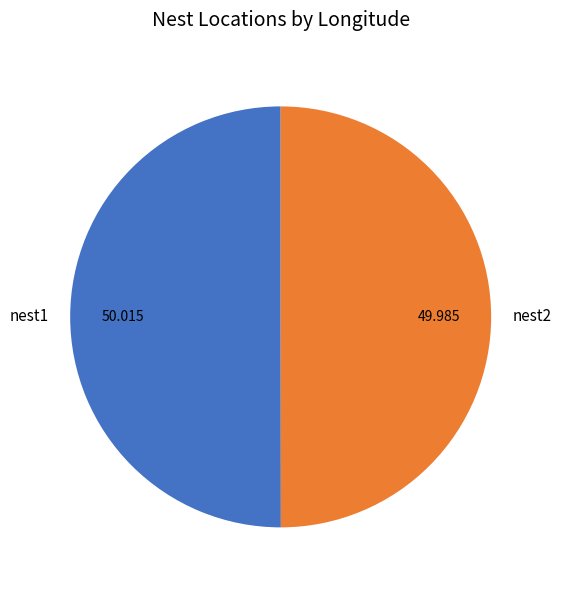

Combined, do nest1 and nest2 account for over 50%?

Yes